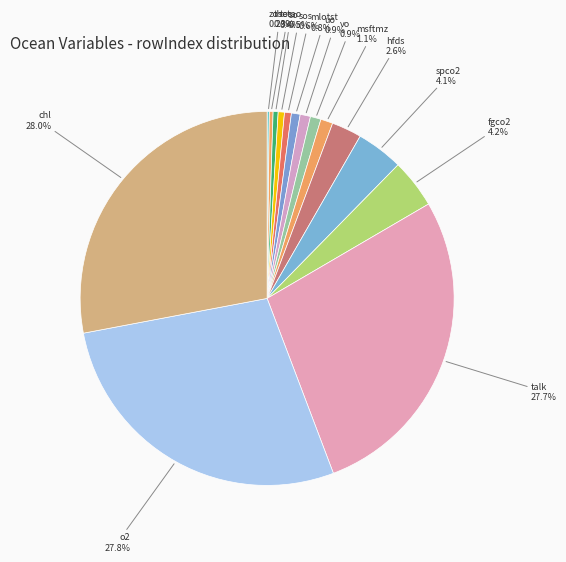

What is the ratio of the value at msftmz to the value at hfds?

0.4